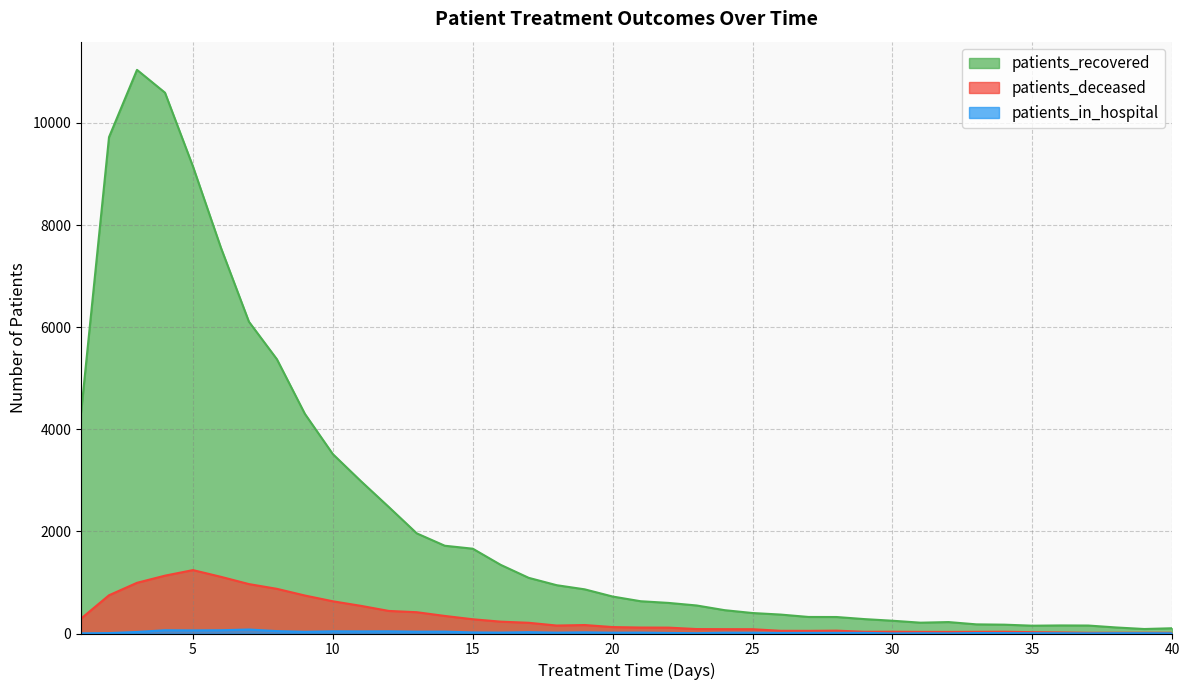

At which category does patients_in_hospital reach its first local valley?

5